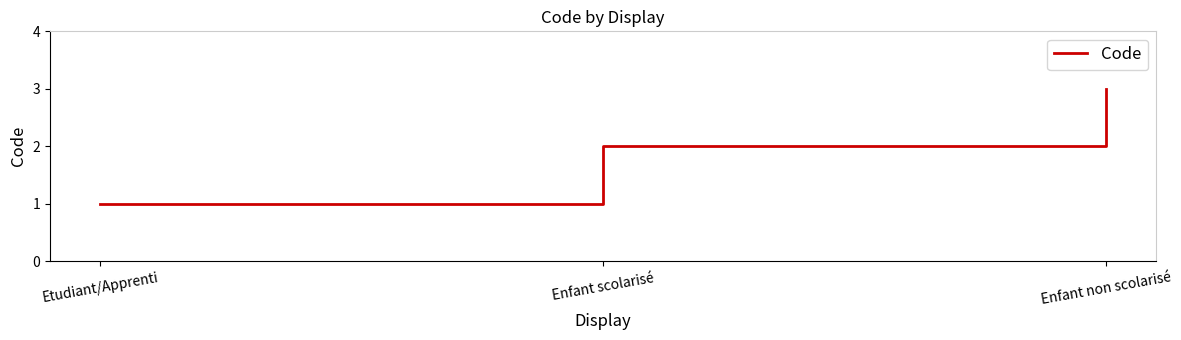

What is the greatest value displayed?

3